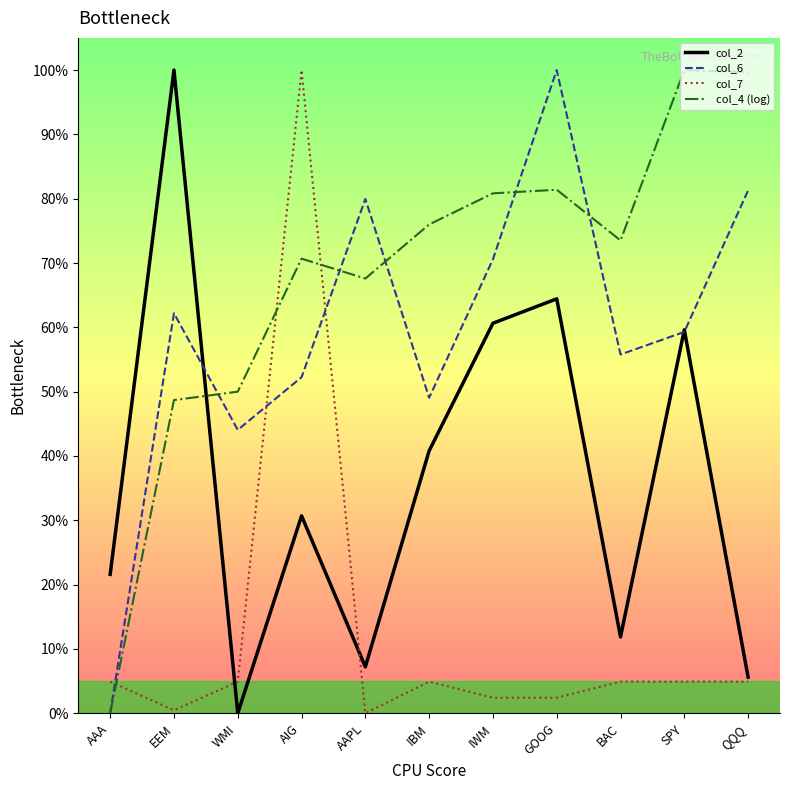

Is this an area chart (filled region under the line)?

No